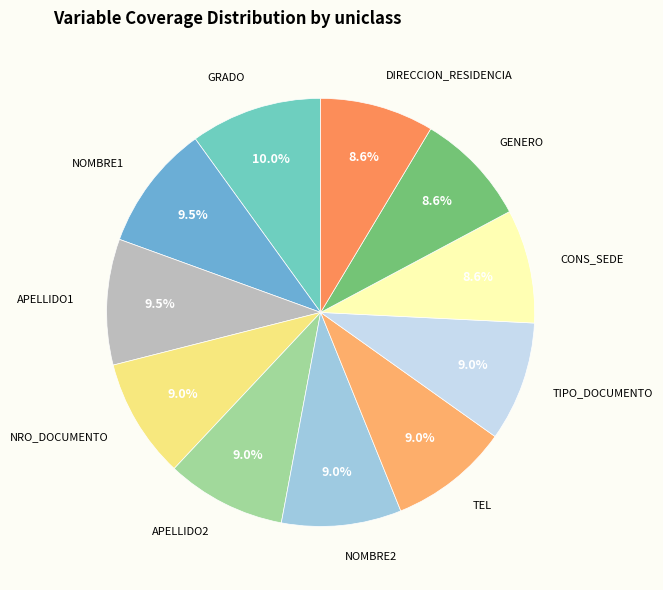

The APELLIDO1 slice represents 24% of the pie. True or false?

False